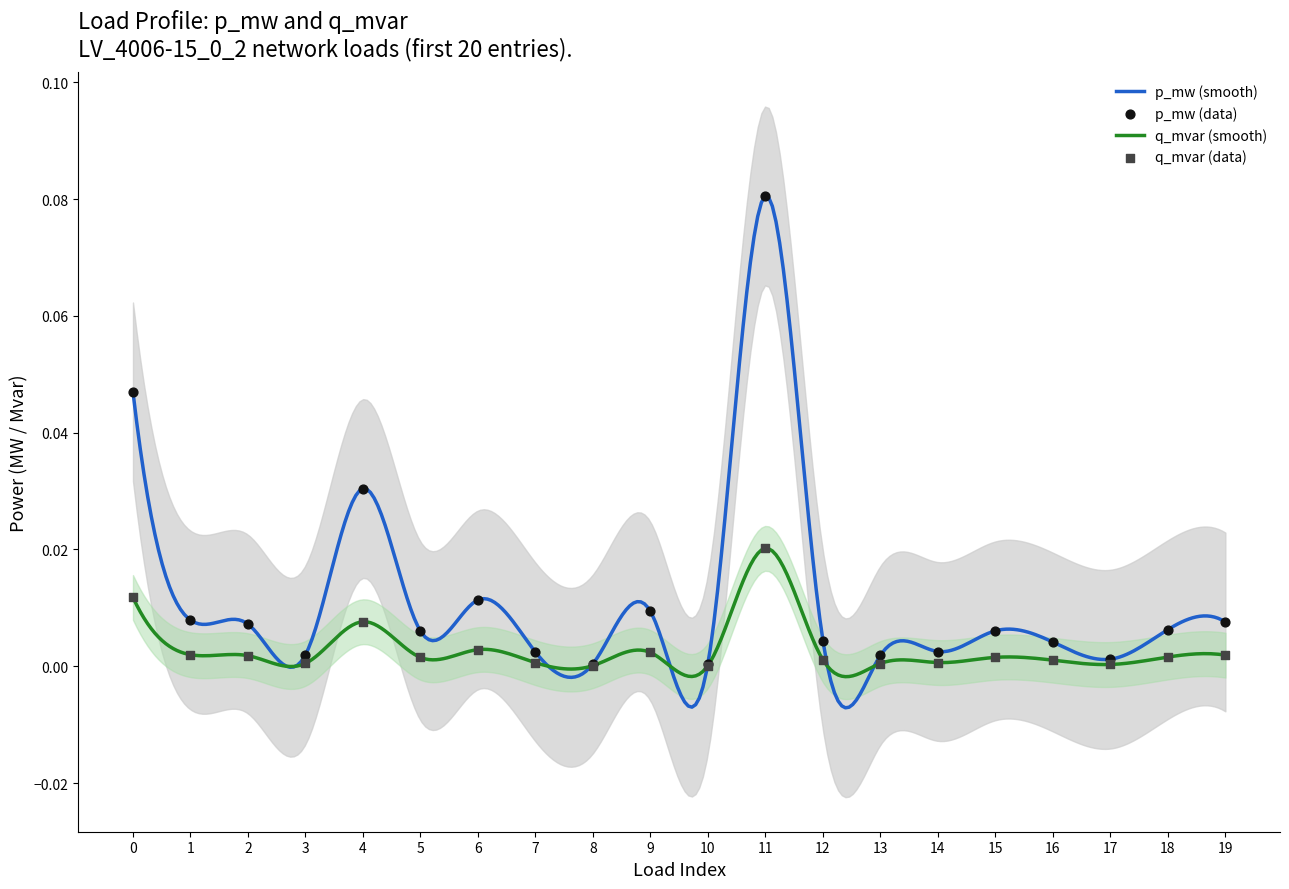

At which category is the sum across all series the highest?

11